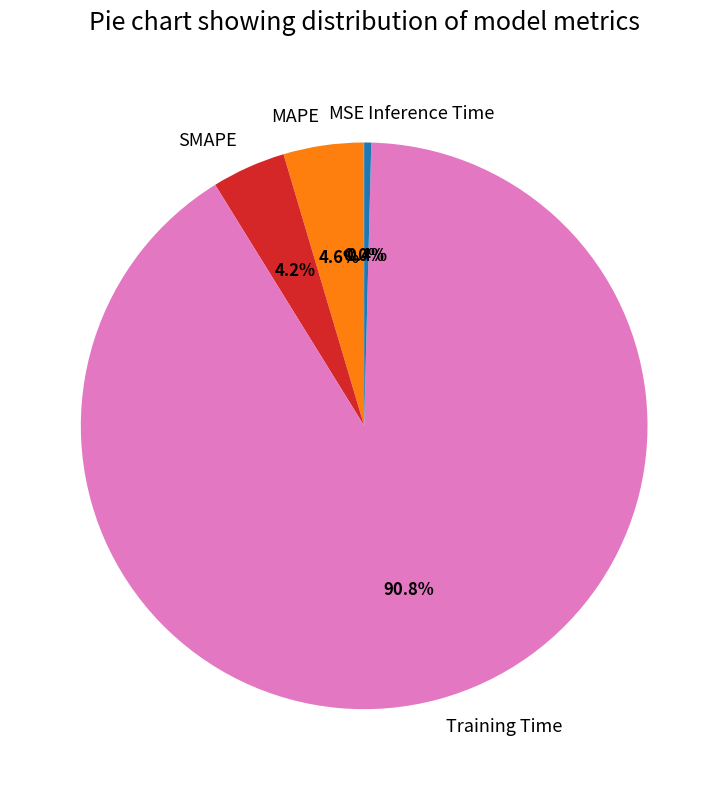

Is there any slice that represents more than half of the pie?

Yes